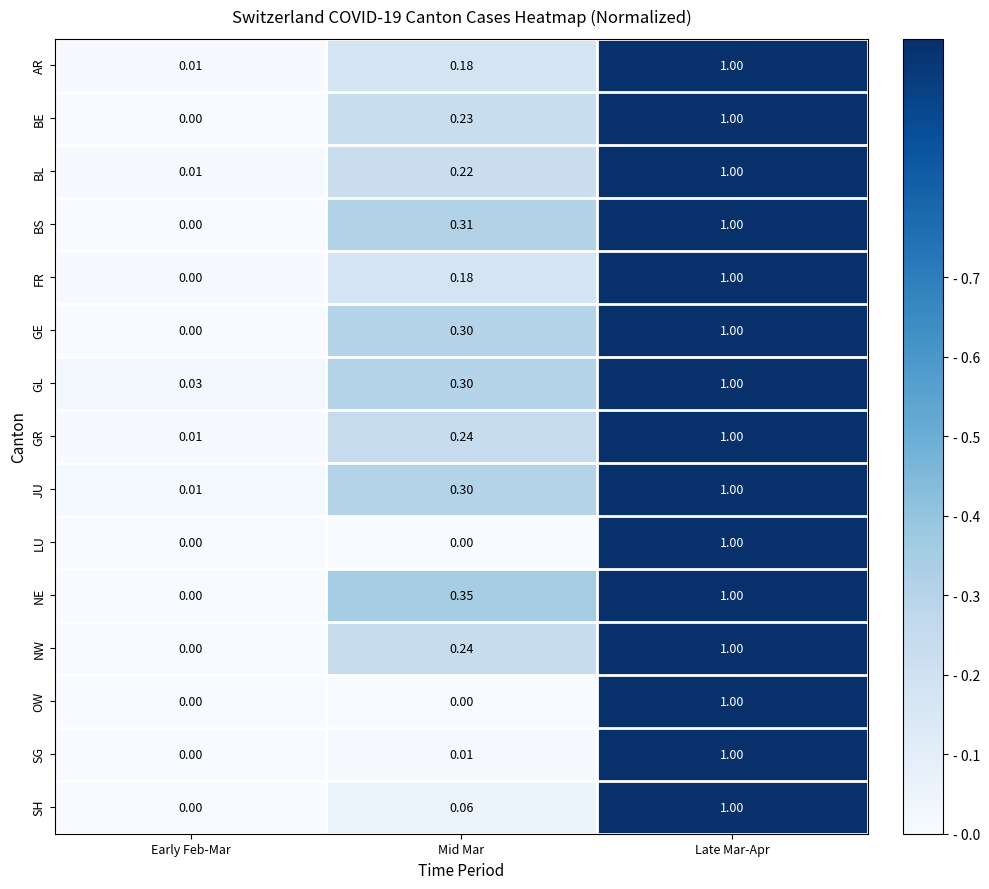

Rank the categories by GE value from lowest to highest.

Early Feb-Mar, Mid Mar, Late Mar-Apr